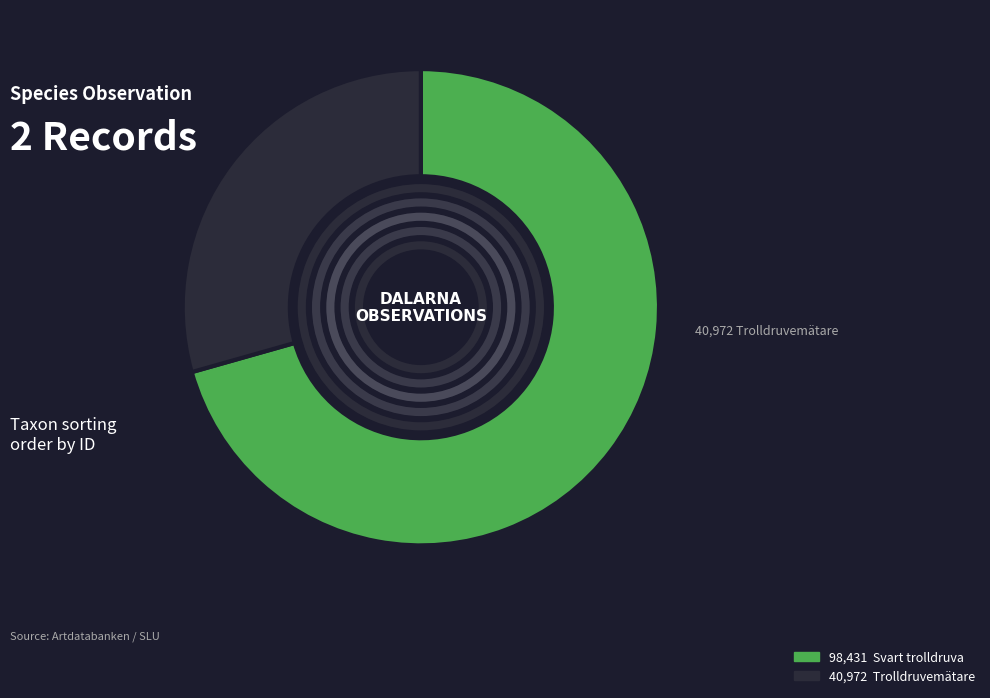

Does 97539163 represent more than half of the total?

Yes